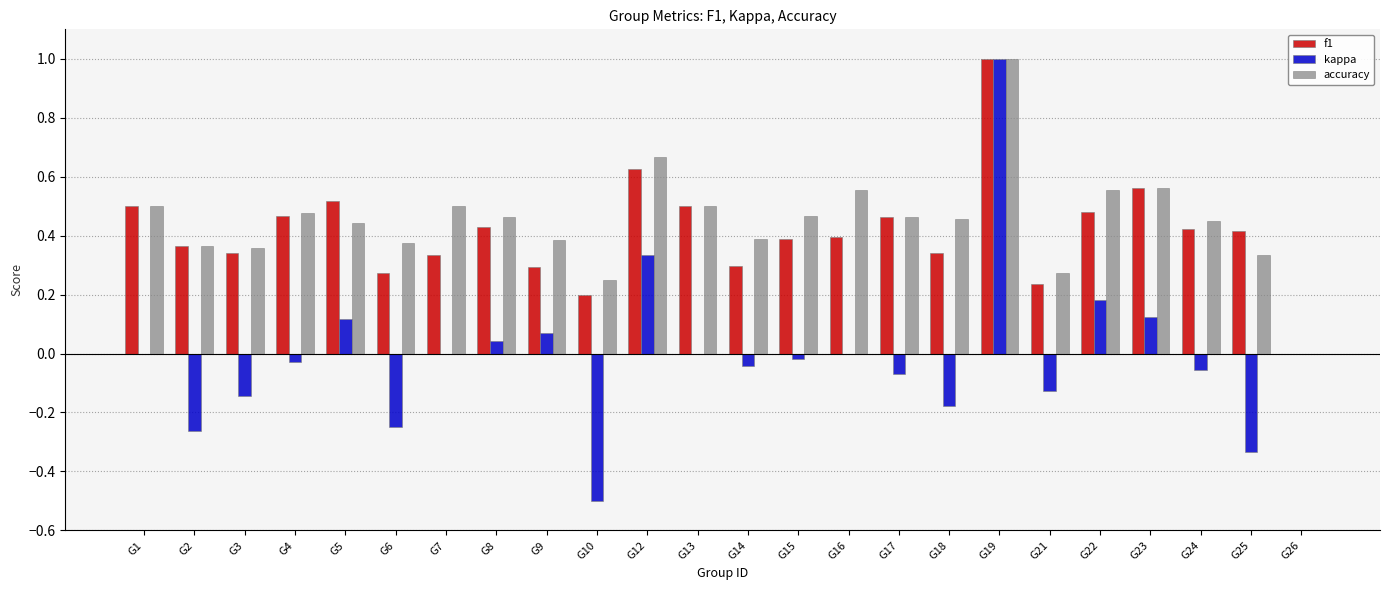

Which series has the largest total across all categories?

accuracy